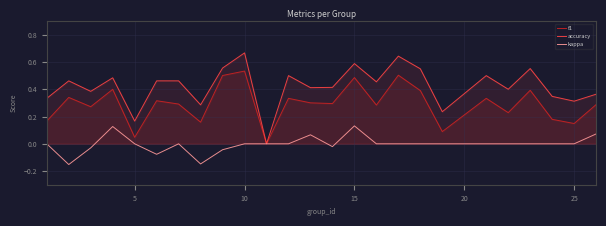

Which series has the widest spread of values?

accuracy